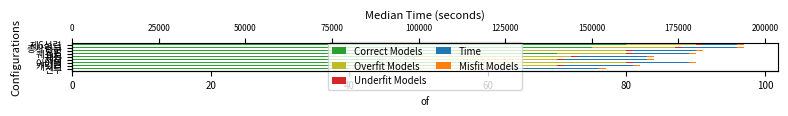

How many data points does each series have?

9